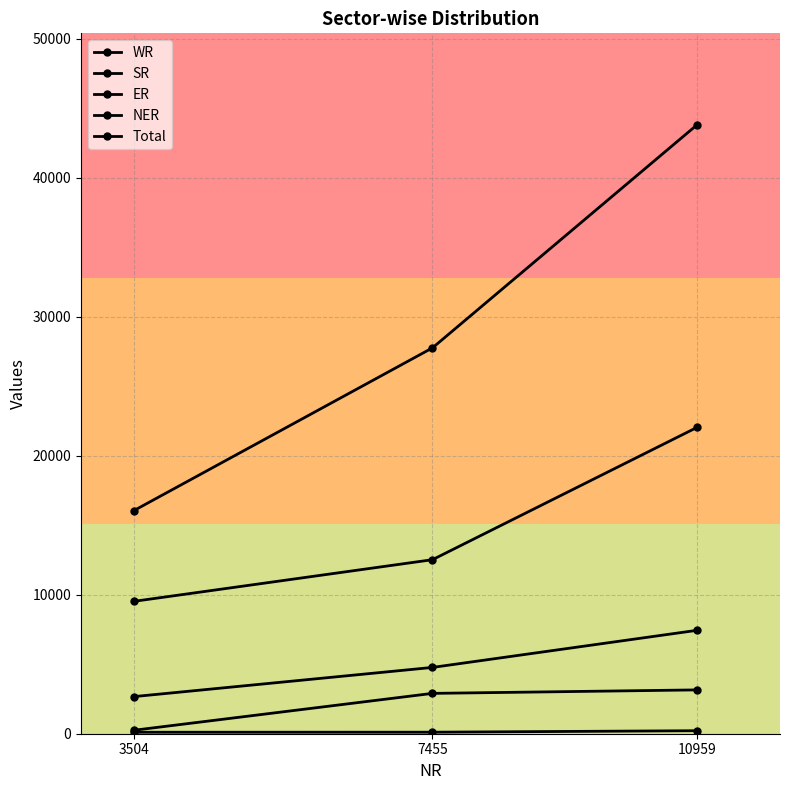

How many categories are shown in the chart?

3